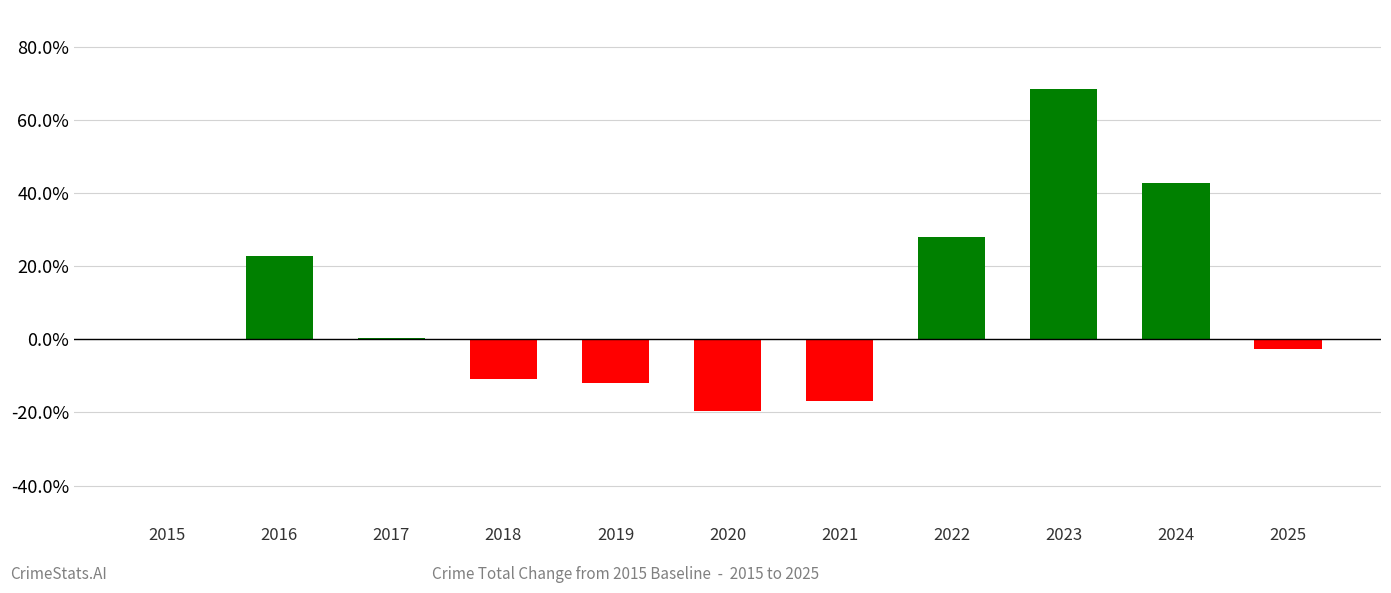

What is the change in value from 2021 to 2023?

+85.3